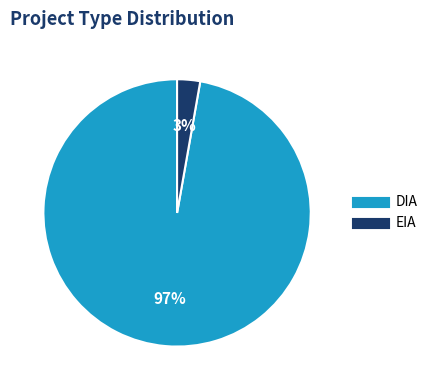

Between DIA and EIA, which is larger?

DIA